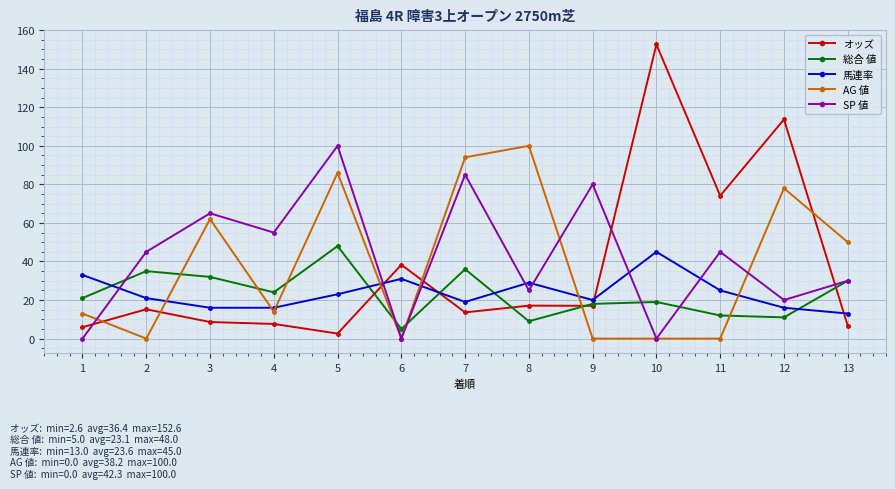

At which label does SP 値 reach its peak?

5